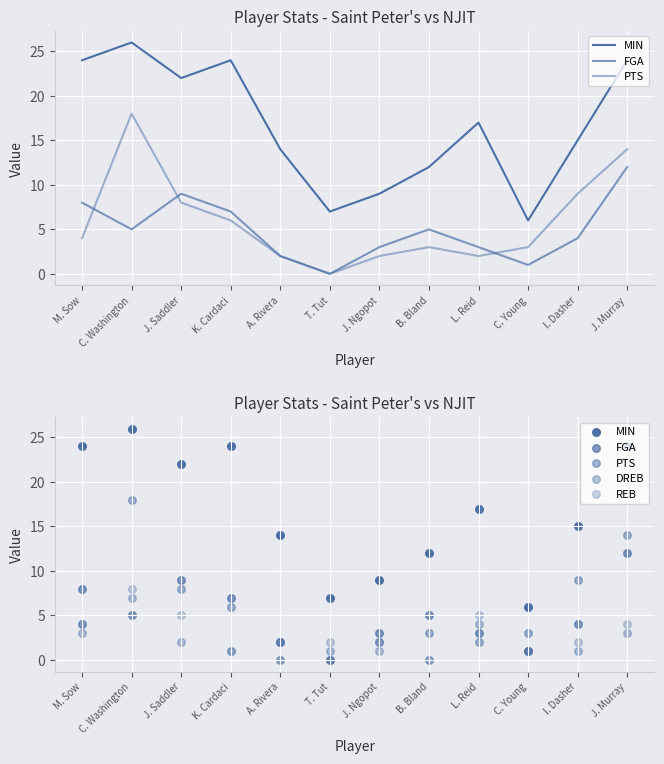

At how many categories does at least one series exceed 5?

12